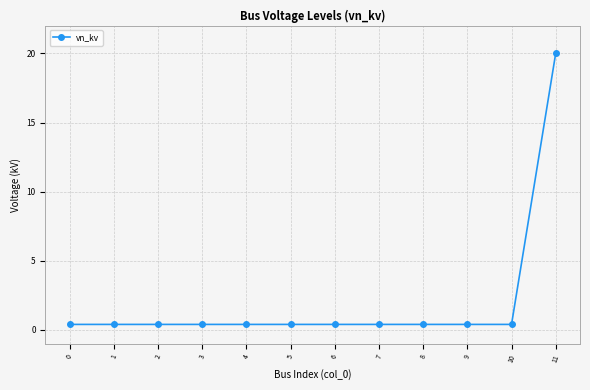

What is the minimum value shown in the chart?

0.4